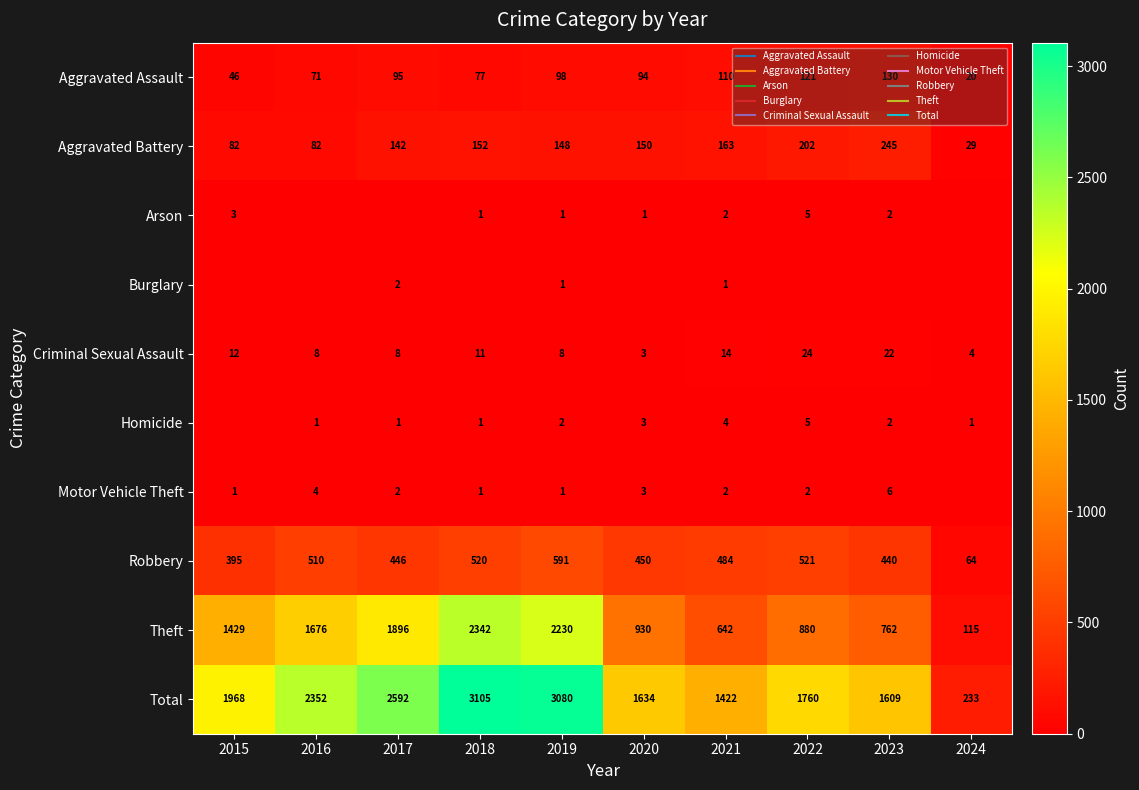

List the labels in order of Homicide value, smallest first.

2015, 2016, 2017, 2018, 2024, 2019, 2023, 2020, 2021, 2022